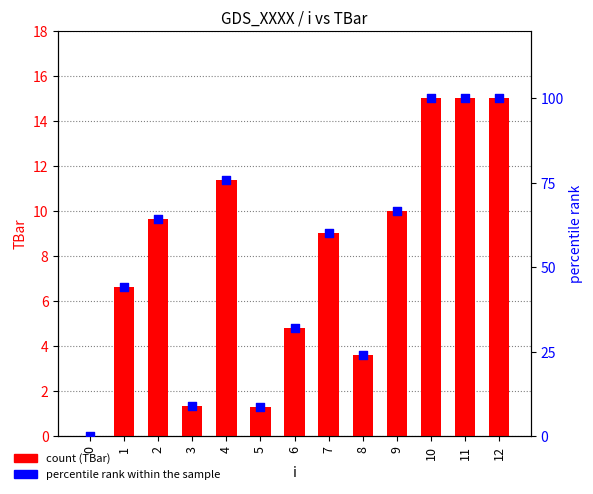

Is the value of TBar at 10 greater than the value of percentile rank within the sample at 1?

No